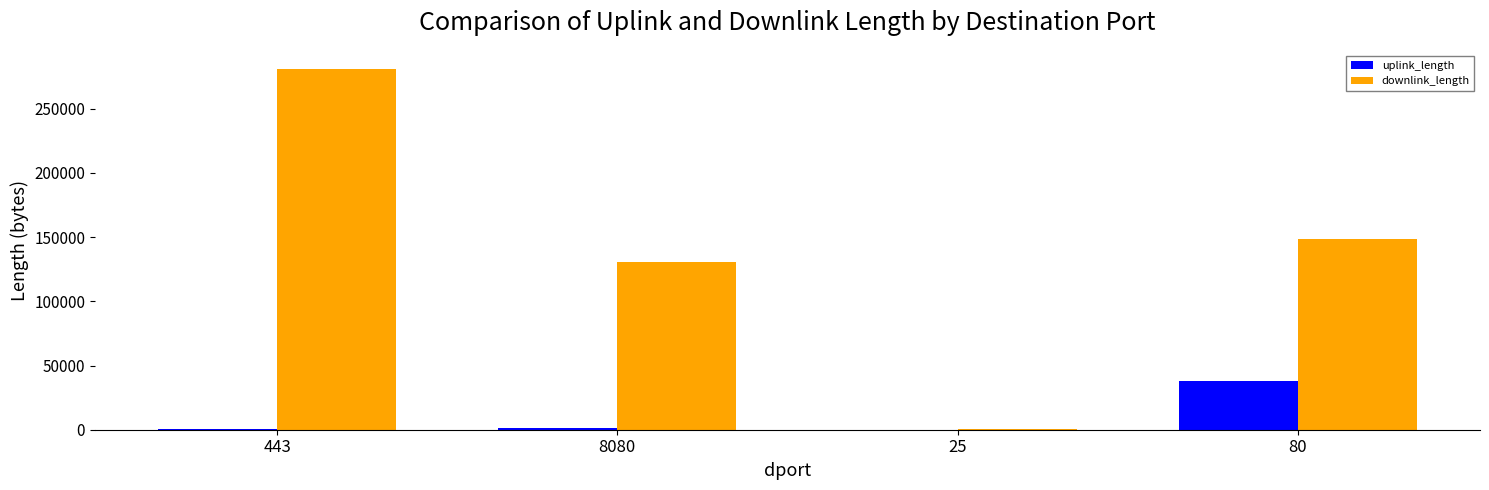

What is the sum of the uplink_length values at 80 and 443?

38156